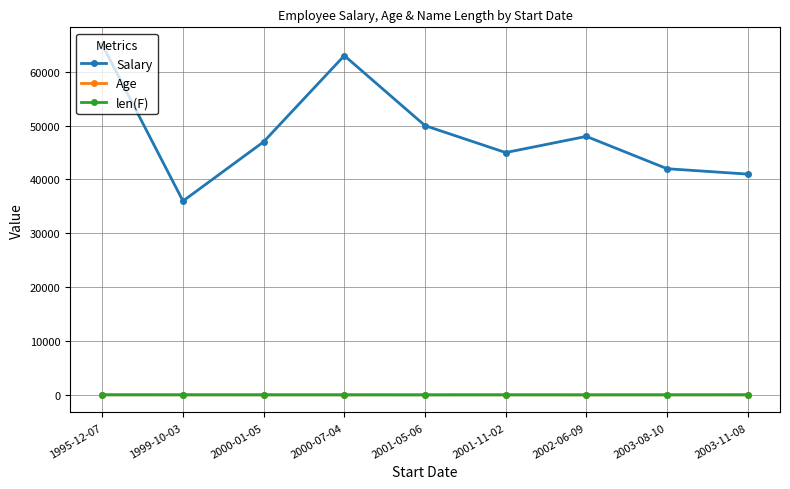

What is the total value across all series at 2000-01-05?

47041